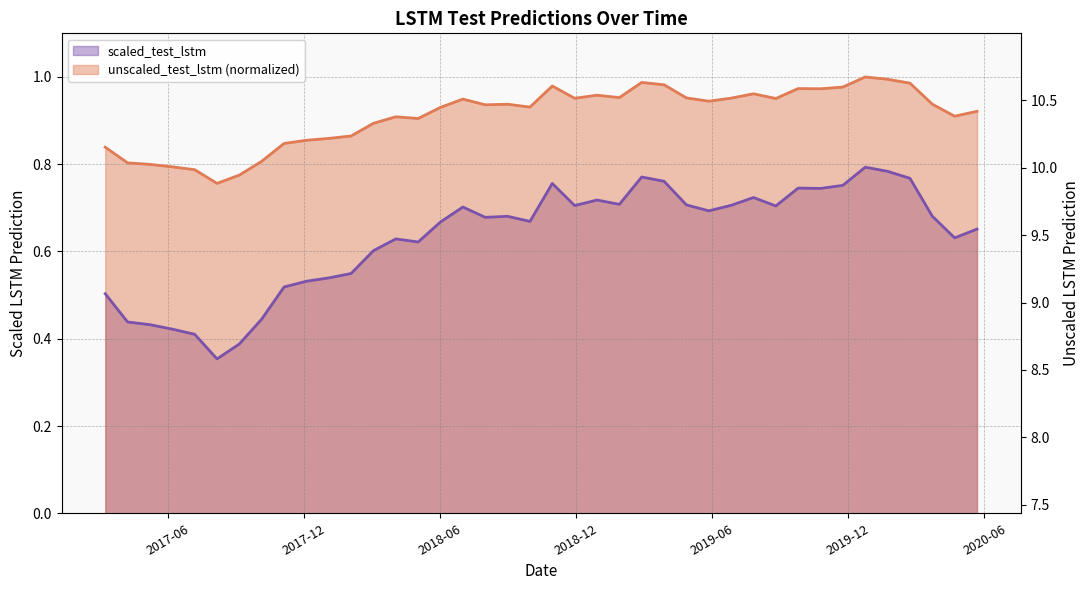

True or false: unscaled_test_lstm and scaled_test_lstm intersect in this chart.

False